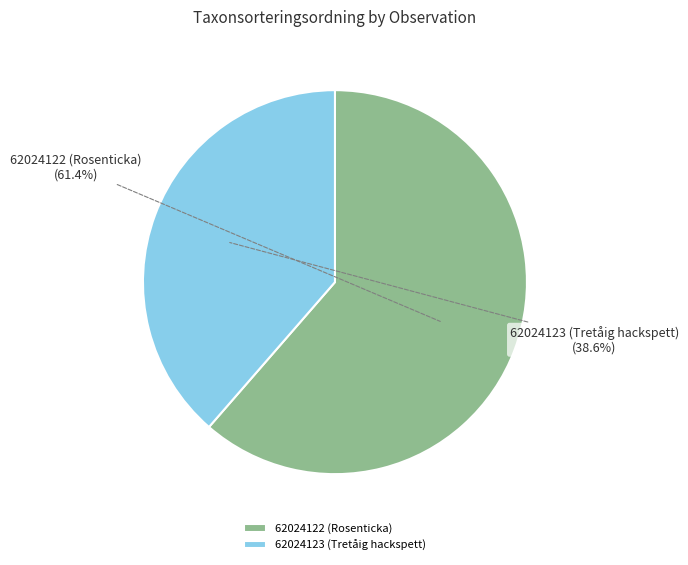

To the nearest percent, what portion does 62024123 (Tretåig hackspett) represent?

39%